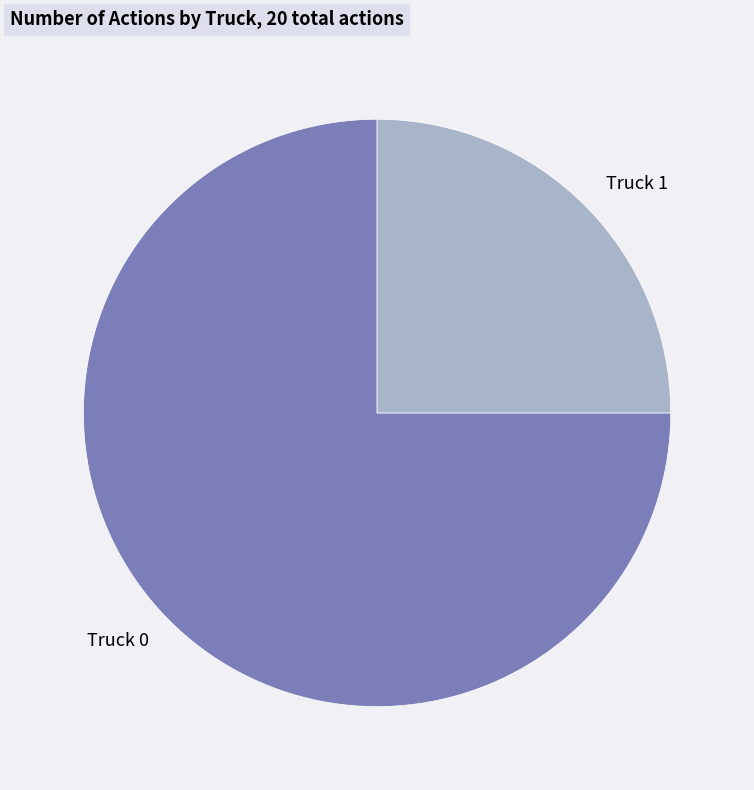

Combined, do Truck 0 and Truck 1 account for over 50%?

Yes